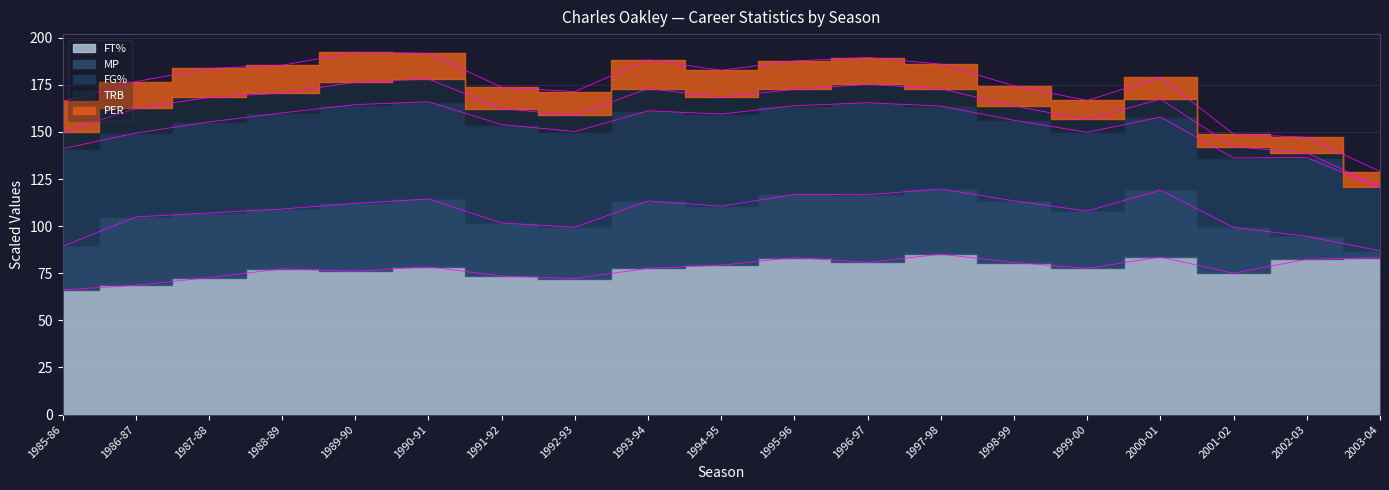

Rank the series by their maximum value, from lowest to highest.

TRB, PER, MP, FG%_scaled, FT%_scaled